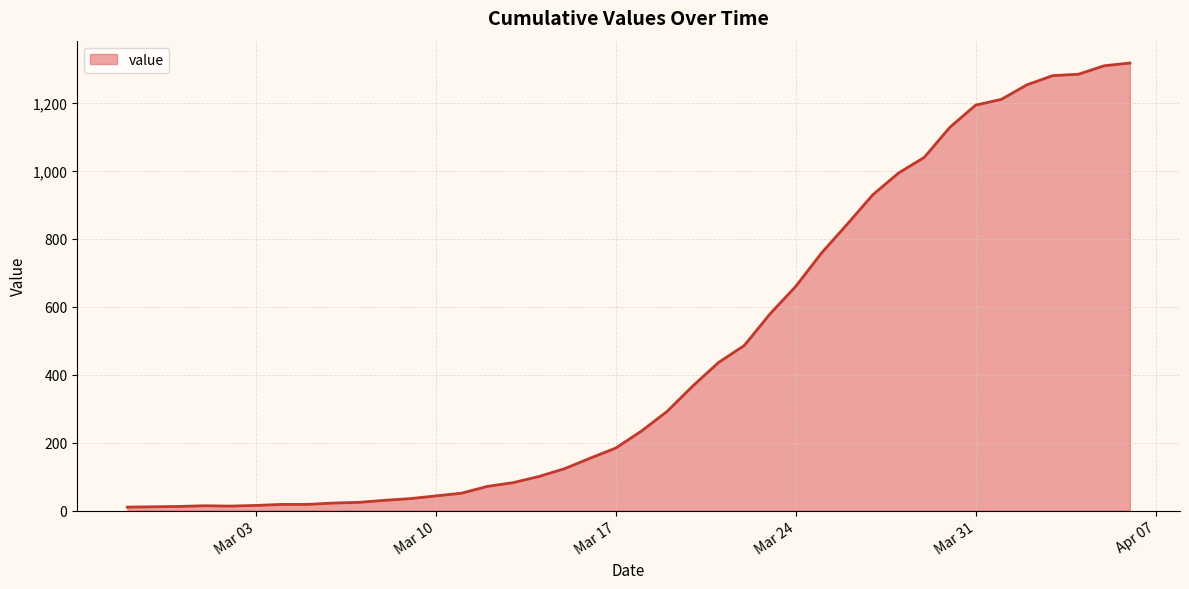

What is the difference between the maximum and second lowest values?

1307